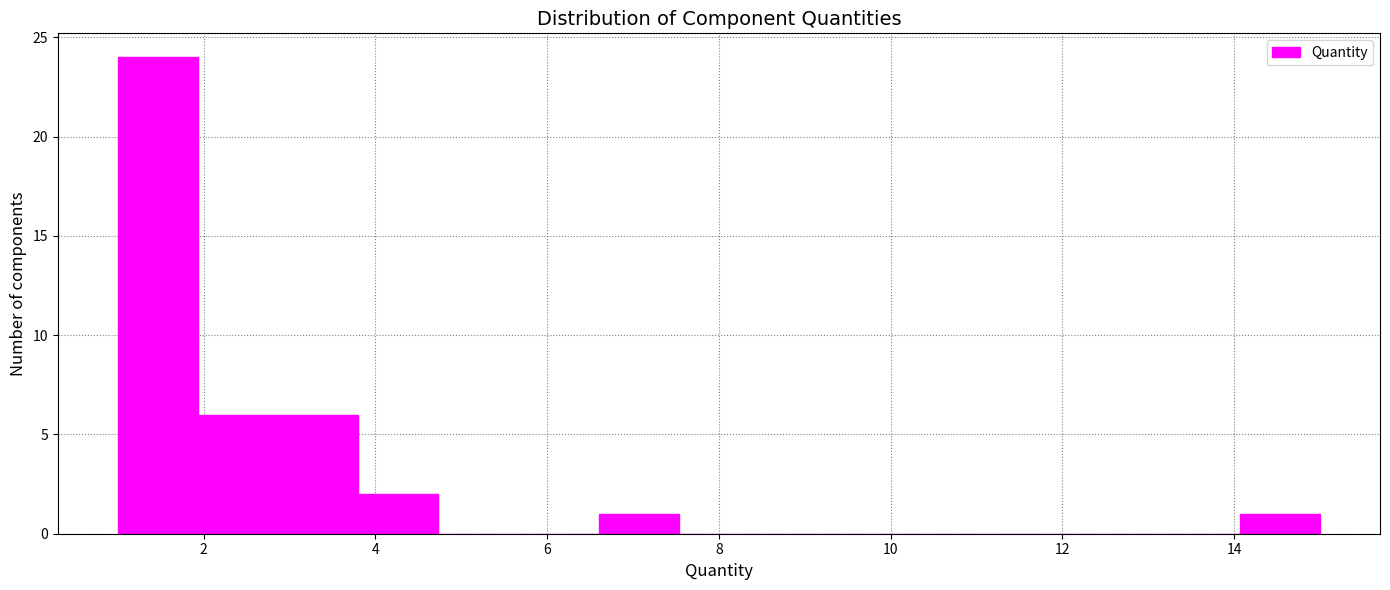

Over which range of the x-axis is the bar tallest?

1.0 to 2.0